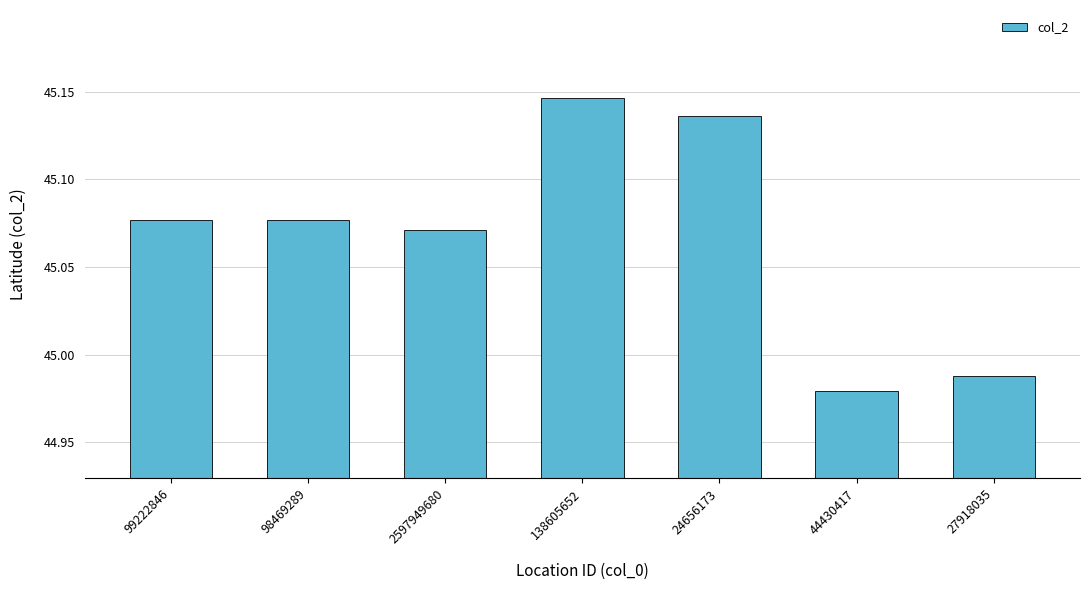

Between 24656173 and 138605652, which is larger?

138605652